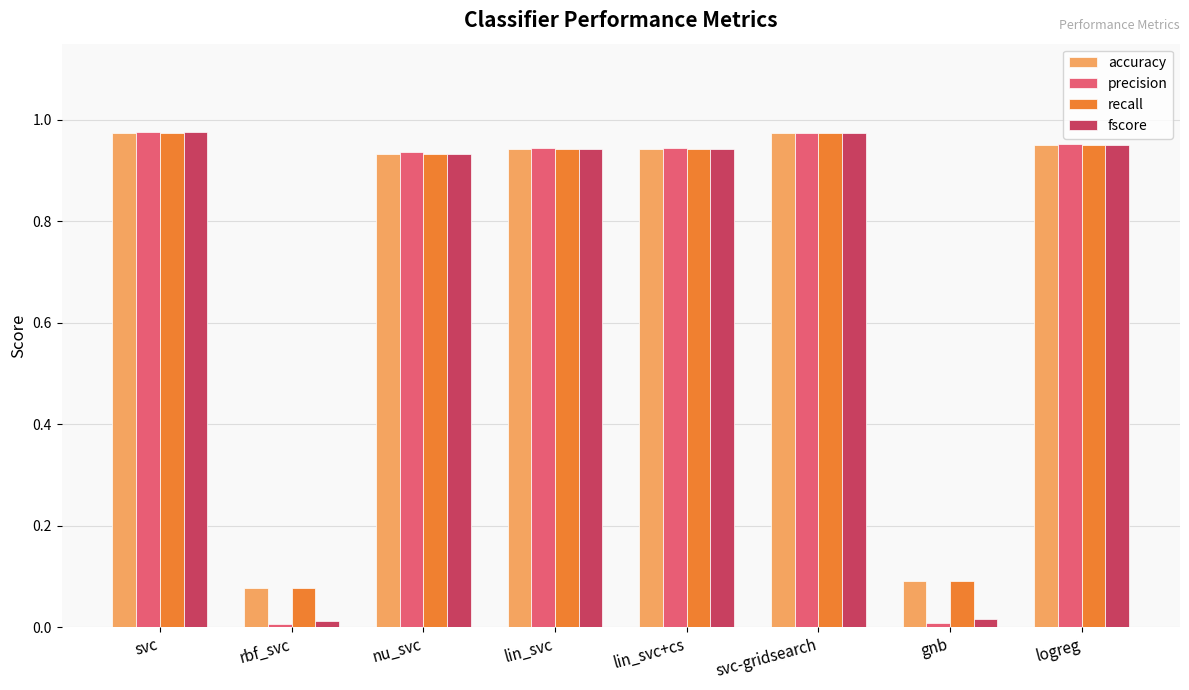

What is the label of the 5th bar from the right?

lin_svc